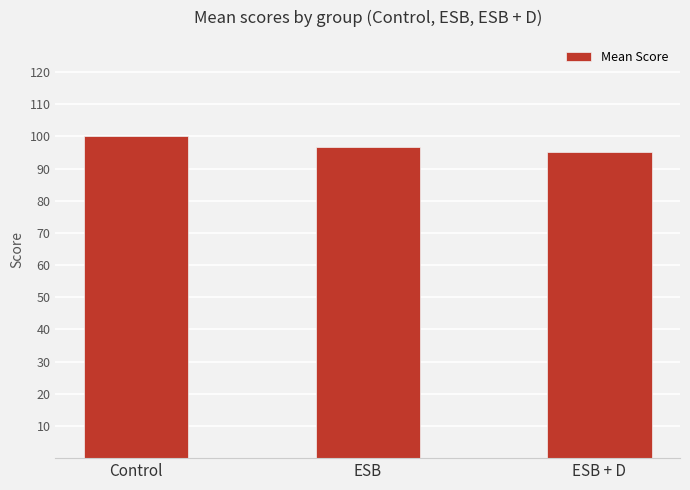

What is the smallest value displayed?

95.3